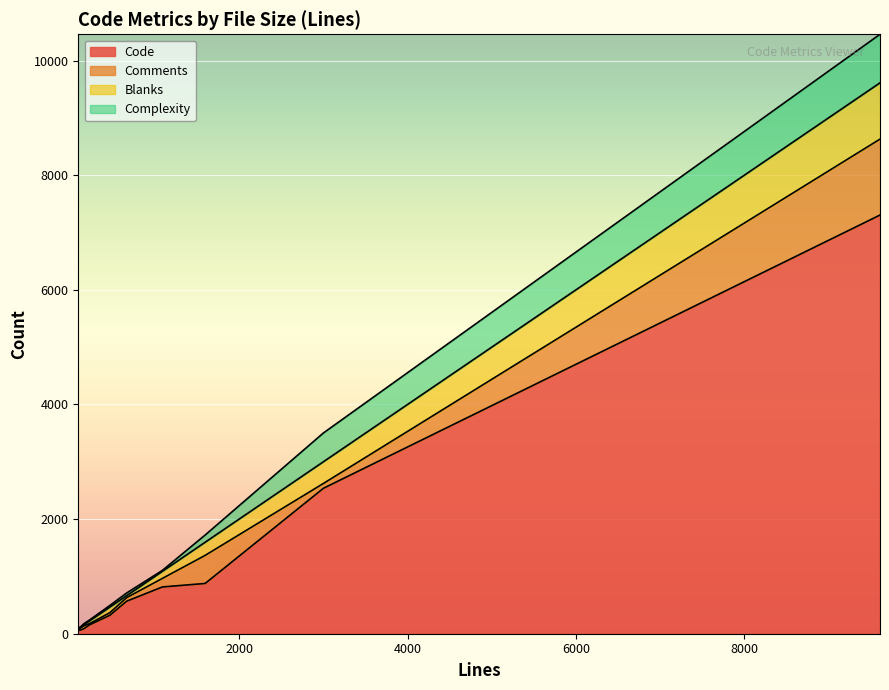

What is the difference between the maximum and minimum values in the Comments series?

1308